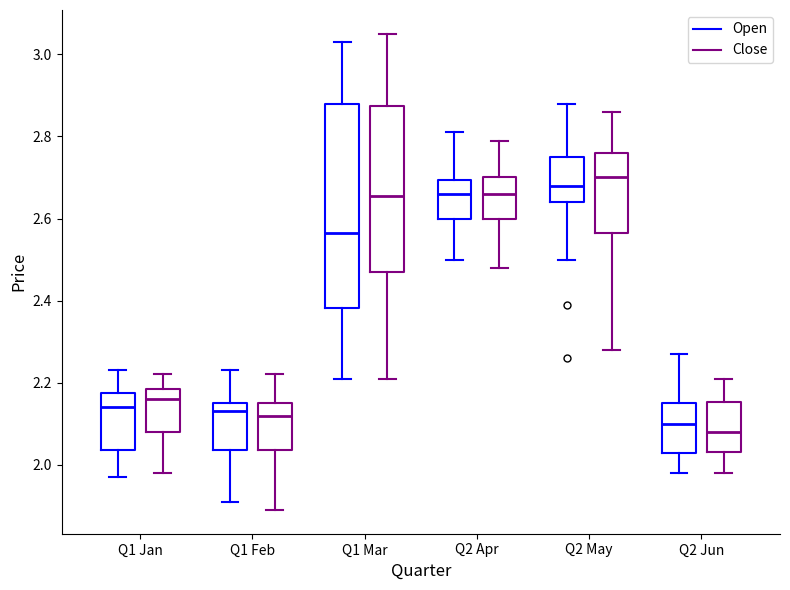

Reading left to right, transcribe this box plot: for each box, give where its median line is, the range the box spans, and where its two whiskers end, as read against the y-axis. The values are not printed on the chart, so give them approximately, as read against the axis.

Q1 Jan (Open): median 2.14, box 2.04 to 2.18, whiskers 1.98 to 2.24
Q1 Jan (Close): median 2.16, box 2.08 to 2.18, whiskers 1.98 to 2.22
Q1 Feb (Open): median 2.14, box 2.04 to 2.16, whiskers 1.92 to 2.24
Q1 Feb (Close): median 2.12, box 2.04 to 2.16, whiskers 1.90 to 2.22
Q1 Mar (Open): median 2.56, box 2.38 to 2.88, whiskers 2.22 to 3.04
Q1 Mar (Close): median 2.66, box 2.48 to 2.88, whiskers 2.22 to 3.06
Q2 Apr (Open): median 2.66, box 2.60 to 2.70, whiskers 2.50 to 2.82
Q2 Apr (Close): median 2.66, box 2.60 to 2.70, whiskers 2.48 to 2.80
Q2 May (Open): median 2.68, box 2.64 to 2.76, whiskers 2.50 to 2.88
Q2 May (Close): median 2.70, box 2.56 to 2.76, whiskers 2.28 to 2.86
Q2 Jun (Open): median 2.10, box 2.02 to 2.16, whiskers 1.98 to 2.28
Q2 Jun (Close): median 2.08, box 2.04 to 2.16, whiskers 1.98 to 2.22